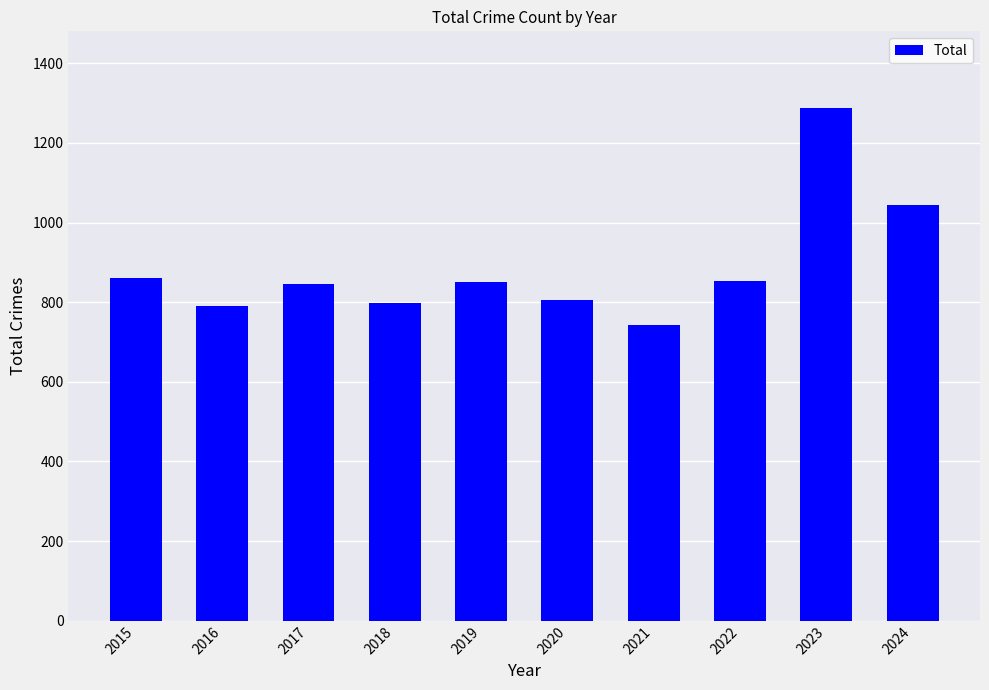

At which label does the data first exceed 851?

2015